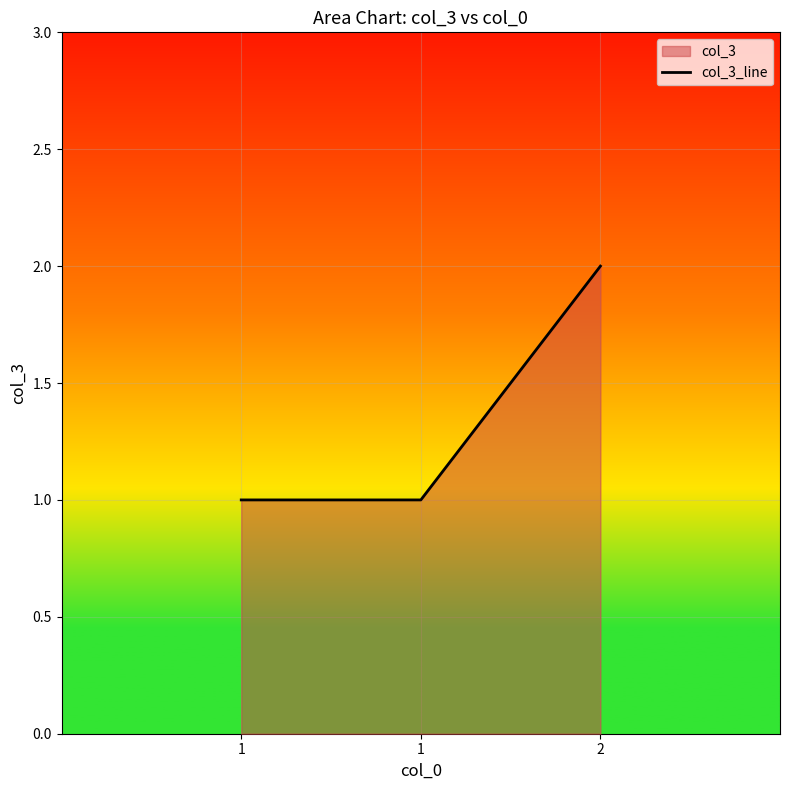

Count the values in the range 1 to 2.

3